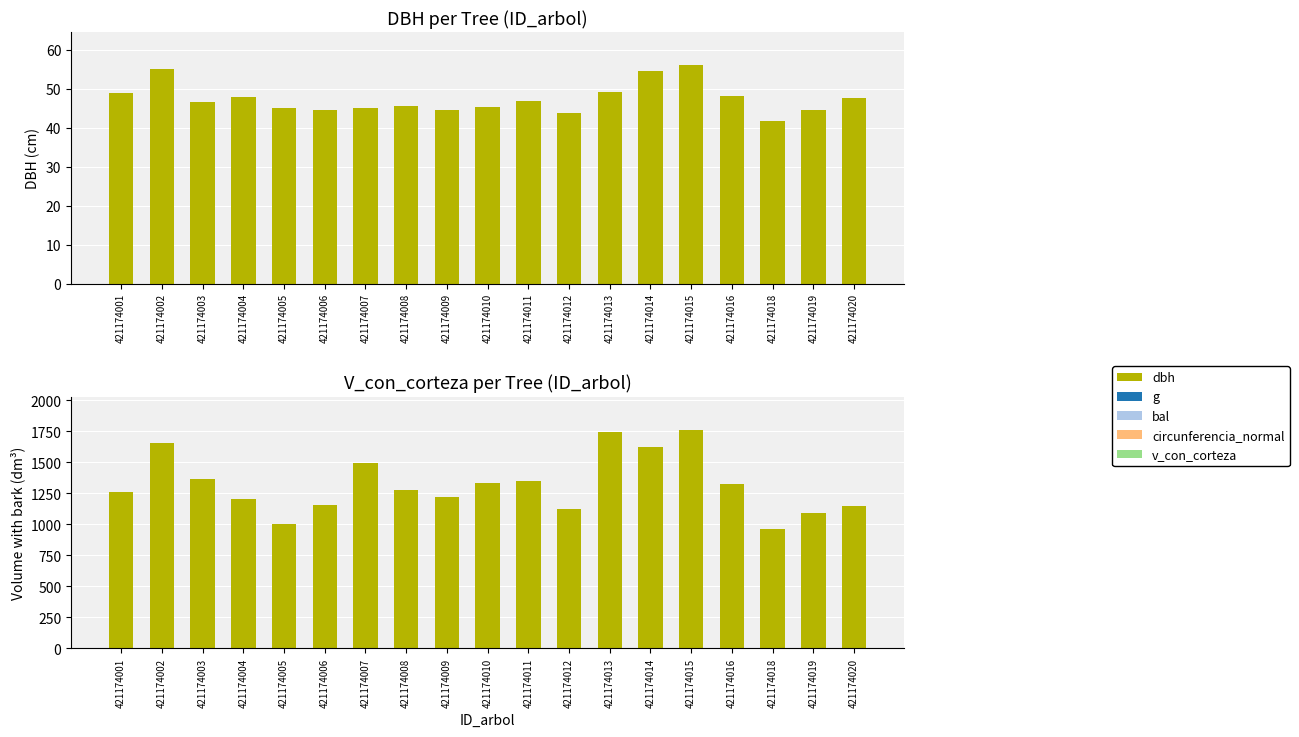

Reading left to right, what are all the values shown in this chart?

dbh: 49.0	55.0	46.6	47.9	45.0	44.6	45.1	45.6	44.5	45.4	47.0	43.9	49.1	54.5	56.0	48.0	41.8	44.5	47.5
v_con_corteza: 1258.2	1653.2	1368.2	1204.2	1007.2	1160.7	1492.9	1276.8	1218.0	1336.2	1347.5	1124.9	1749.7	1625.5	1763.1	1329.0	965.9	1088.9	1150.4